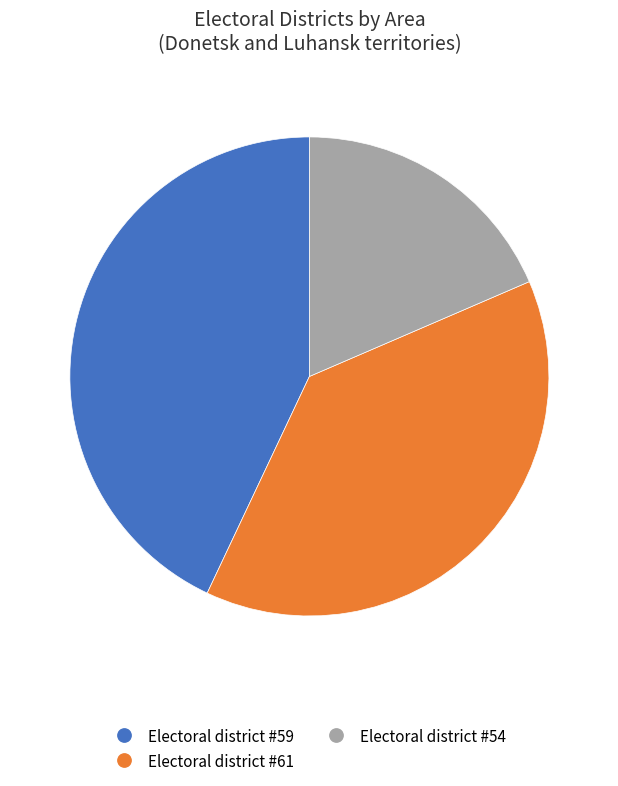

Is it true that Electoral district #54 is 32% of the pie?

False